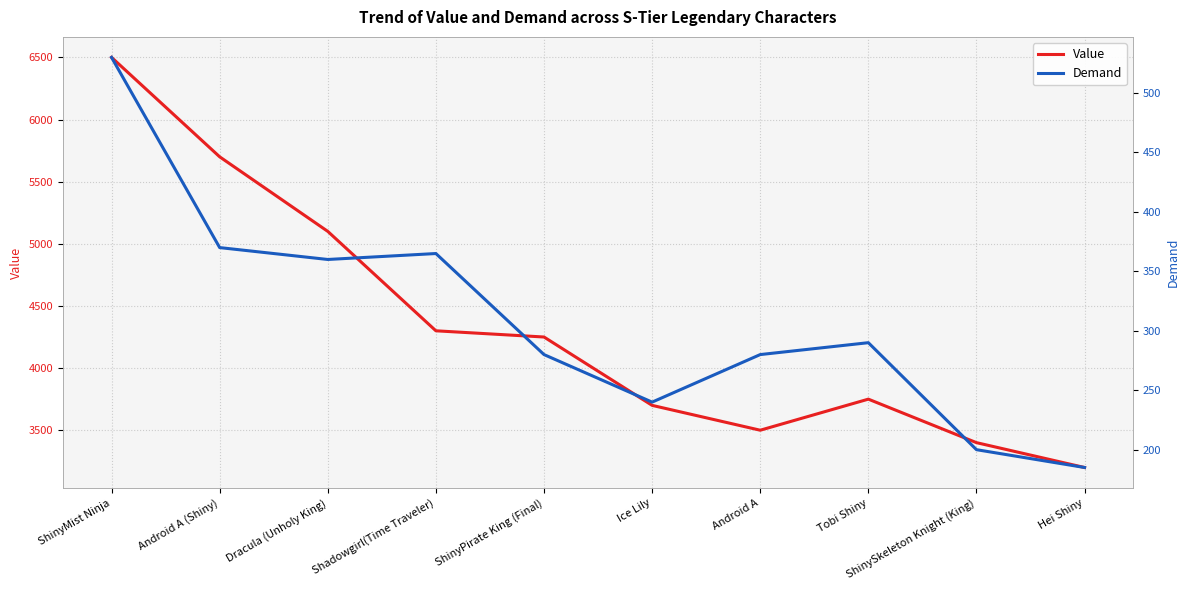

What is the minimum value for Value?

3200